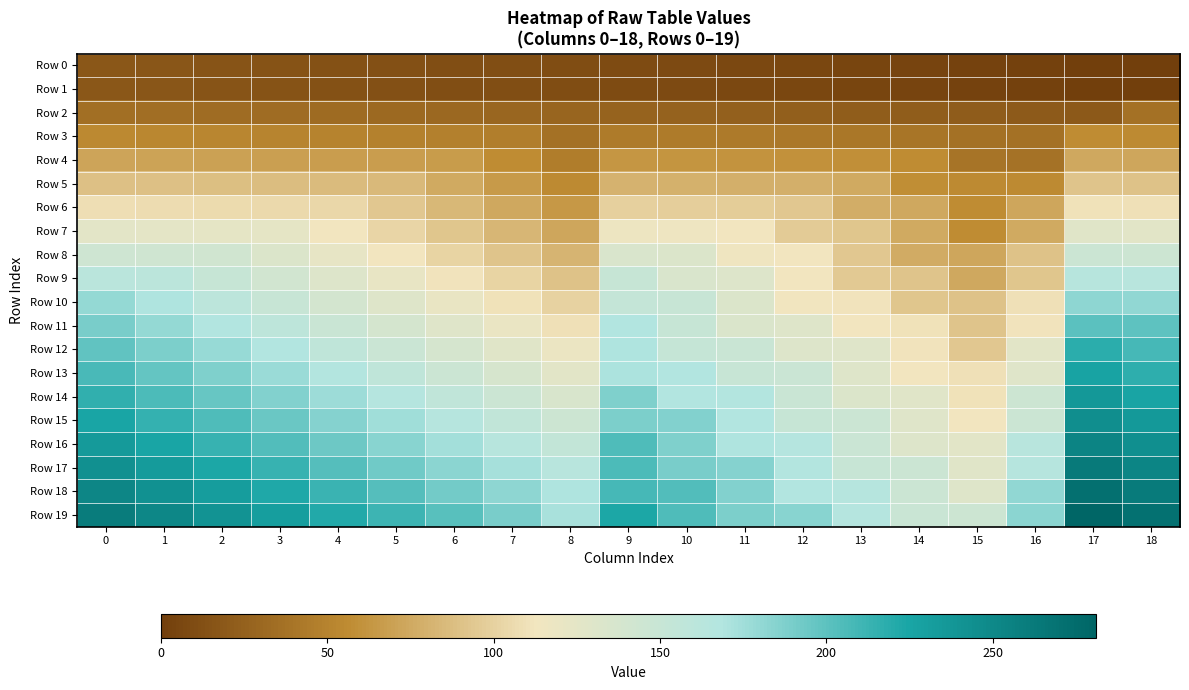

Reading left to right, extract all data points from this chart.

Row 0: 0=18	1=17	2=16	3=15	4=14	5=13	6=12	7=11	8=10	9=9	10=8	11=7	12=6	13=5	14=4	15=3	16=2	17=1	18=0
Row 1: 0=18	1=17	2=16	3=15	4=14	5=13	6=12	7=11	8=10	9=9	10=8	11=7	12=6	13=5	14=4	15=3	16=2	17=1	18=0
Row 2: 0=36	1=35	2=34	3=33	4=32	5=31	6=30	7=29	8=28	9=27	10=26	11=25	12=24	13=23	14=22	15=21	16=20	17=19	18=37
Row 3: 0=54	1=53	2=52	3=51	4=50	5=49	6=48	7=47	8=37	9=45	10=44	11=43	12=42	13=41	14=40	15=37	16=37	17=56	18=55
Row 4: 0=72	1=71	2=70	3=69	4=68	5=67	6=66	7=56	8=46	9=63	10=62	11=61	12=60	13=59	14=56	15=39	16=38	17=74	18=73
Row 5: 0=90	1=89	2=88	3=87	4=86	5=85	6=75	7=65	8=55	9=81	10=80	11=79	12=78	13=75	14=58	15=55	16=55	17=92	18=91
Row 6: 0=108	1=107	2=106	3=105	4=104	5=94	6=84	7=74	8=64	9=99	10=98	11=97	12=94	13=77	14=74	15=56	16=73	17=110	18=109
Row 7: 0=126	1=125	2=124	3=123	4=113	5=103	6=93	7=83	8=73	9=117	10=116	11=113	12=96	13=93	14=75	15=57	16=75	17=128	18=127
Row 8: 0=144	1=143	2=142	3=132	4=122	5=112	6=102	7=92	8=82	9=135	10=132	11=115	12=112	13=94	14=76	15=73	16=91	17=146	18=145
Row 9: 0=162	1=161	2=151	3=141	4=131	5=121	6=111	7=101	8=91	9=151	10=134	11=131	12=113	13=95	14=92	15=74	16=93	17=164	18=163
Row 10: 0=180	1=170	2=160	3=150	4=140	5=130	6=120	7=110	8=100	9=153	10=150	11=132	12=114	13=111	14=93	15=91	16=109	17=182	18=181
Row 11: 0=189	1=179	2=169	3=159	4=149	5=139	6=129	7=119	8=109	9=169	10=151	11=133	12=130	13=112	14=110	15=92	16=111	17=200	18=199
Row 12: 0=198	1=188	2=178	3=168	4=158	5=148	6=138	7=128	8=118	9=170	10=152	11=149	12=131	13=129	14=111	15=94	16=127	17=218	18=208
Row 13: 0=207	1=197	2=187	3=177	4=167	5=157	6=147	7=137	8=127	9=171	10=168	11=150	12=148	13=130	14=113	15=109	16=129	17=227	18=217
Row 14: 0=216	1=206	2=196	3=186	4=176	5=166	6=156	7=146	8=136	9=187	10=169	11=167	12=149	13=132	14=128	15=110	16=145	17=236	18=226
Row 15: 0=225	1=215	2=205	3=195	4=185	5=175	6=165	7=155	8=145	9=188	10=186	11=168	12=151	13=147	14=129	15=112	16=147	17=245	18=235
Row 16: 0=234	1=224	2=214	3=204	4=194	5=184	6=174	7=164	8=154	9=205	10=187	11=170	12=166	13=148	14=131	15=127	16=163	17=254	18=244
Row 17: 0=243	1=233	2=223	3=213	4=203	5=193	6=183	7=173	8=163	9=206	10=189	11=185	12=167	13=150	14=146	15=128	16=165	17=263	18=253
Row 18: 0=252	1=242	2=232	3=222	4=212	5=202	6=192	7=182	8=170	9=208	10=204	11=186	12=169	13=165	14=147	15=130	16=181	17=272	18=262
Row 19: 0=261	1=251	2=241	3=231	4=221	5=211	6=201	7=189	8=172	9=223	10=205	11=188	12=184	13=166	14=149	15=145	16=183	17=281	18=271